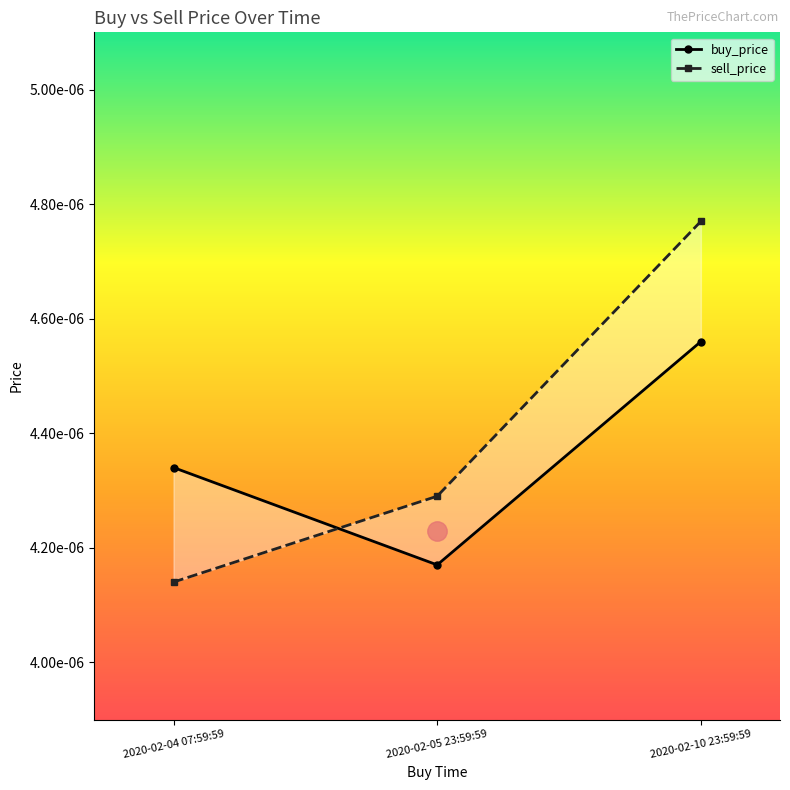

True or false: buy_price has a value of 0.0 at 2020-02-05 23:59:59.

False